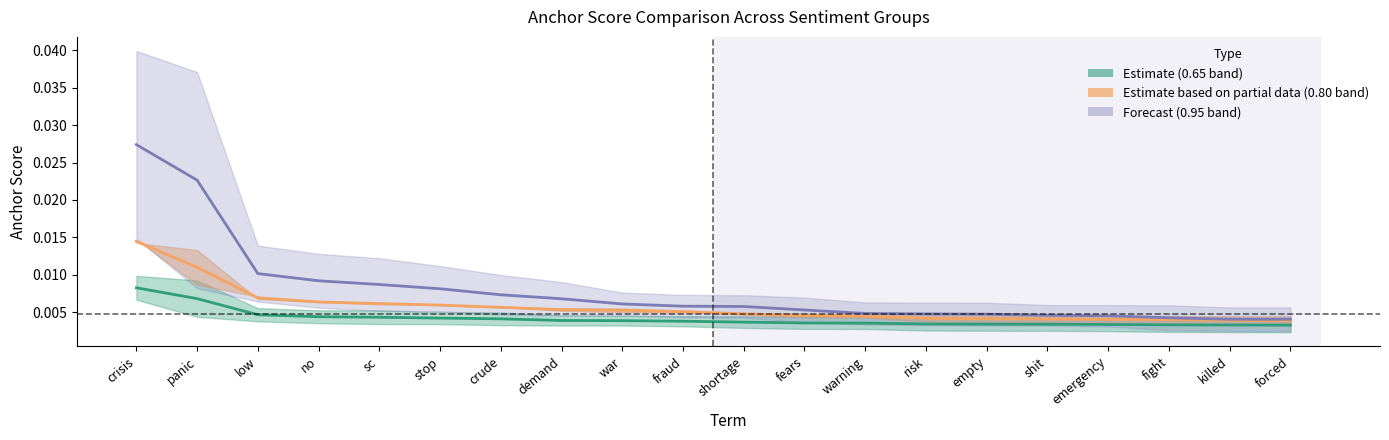

Which has a higher value, crude or fight?

crude